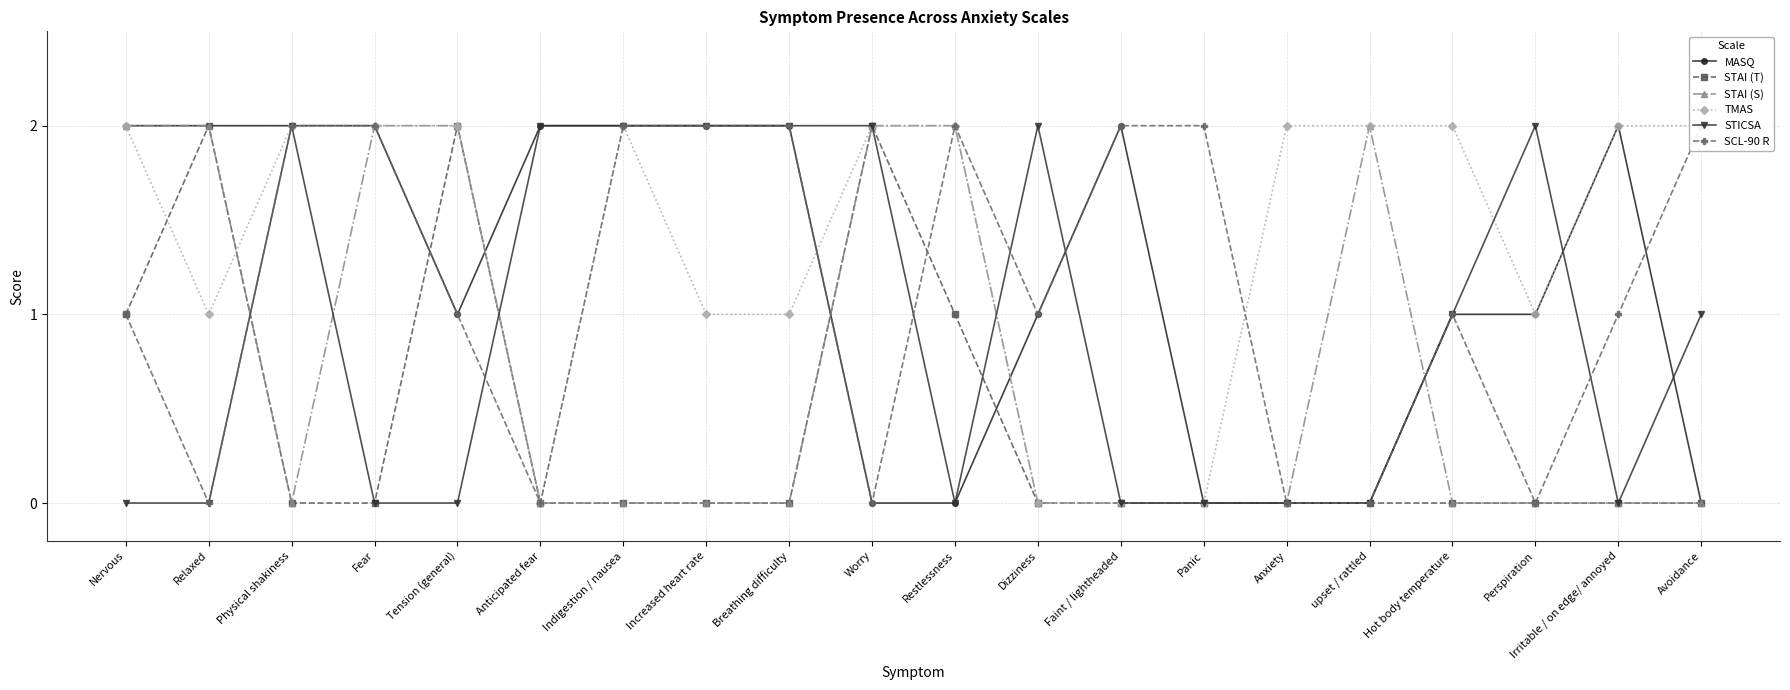

What is the total value across all series at Nervous?

8